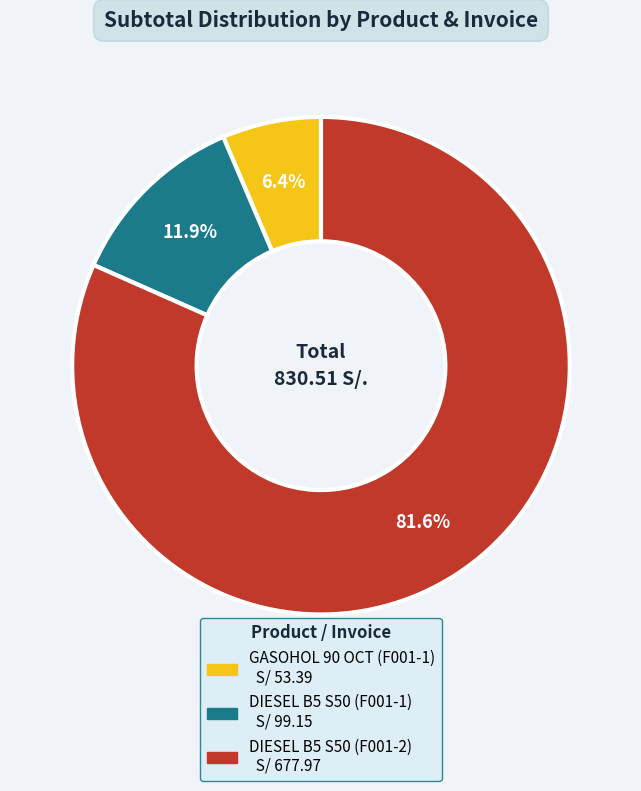

To the nearest percent, what percentage of the pie is DIESEL B5 S50 (F001-2)?

82%